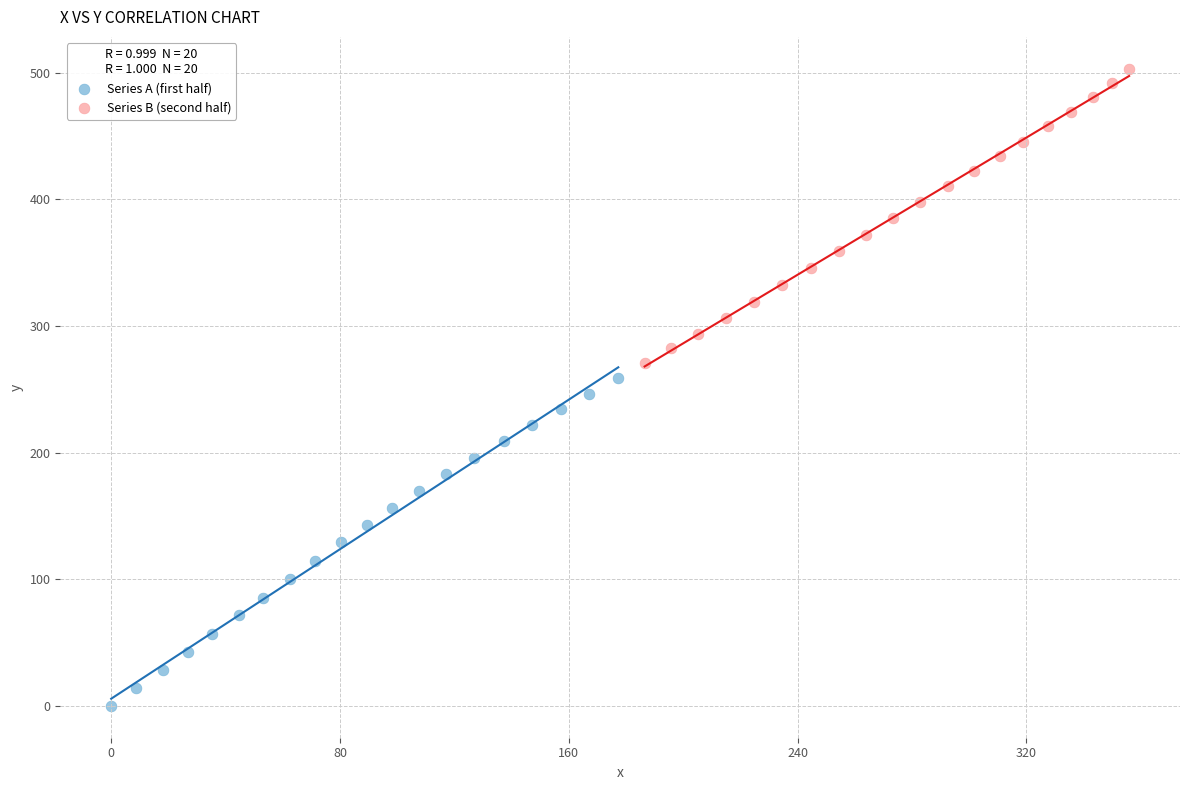

Which series reaches the minimum Y coordinate?

Series A (first half)